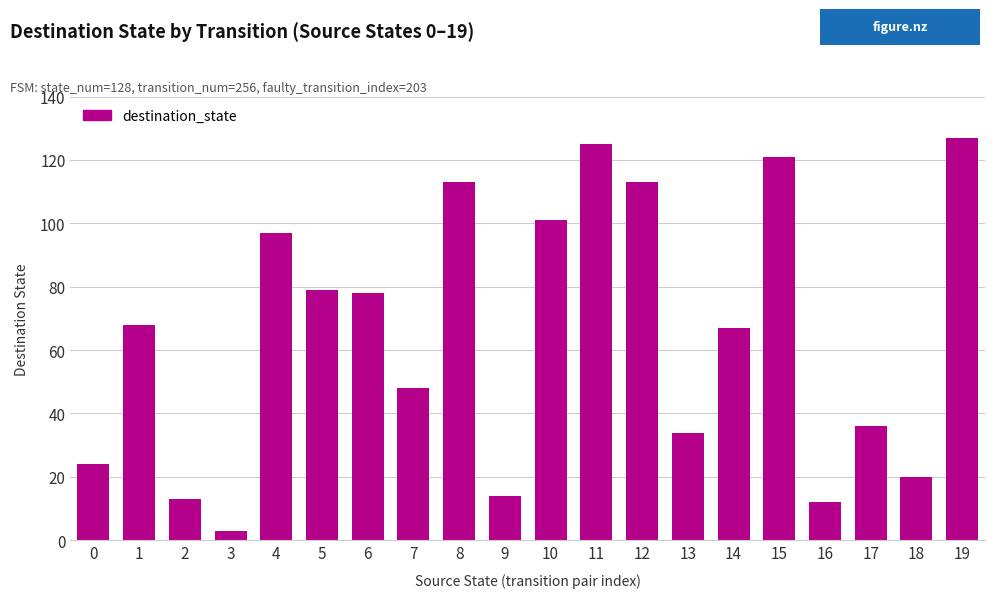

What is the greatest value displayed?

127